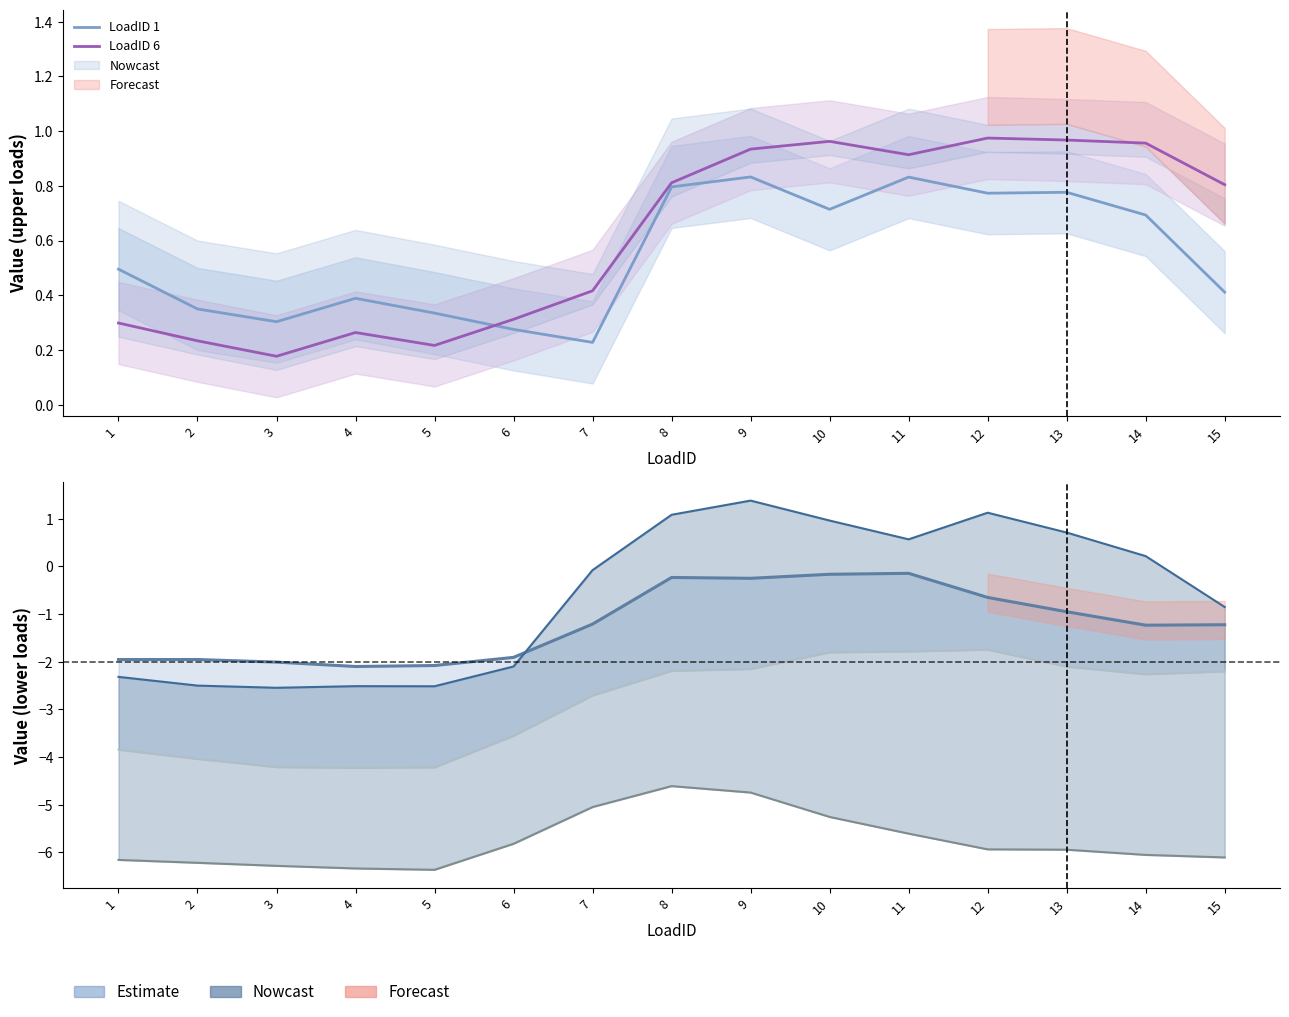

How many lines are shown in the chart?

6